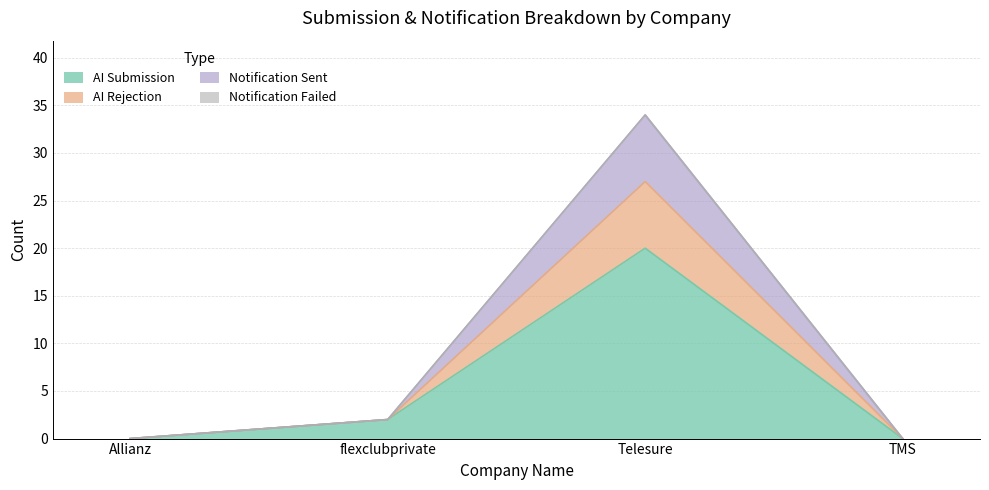

True or false: AI Rejection and Notification Sent intersect in this chart.

False